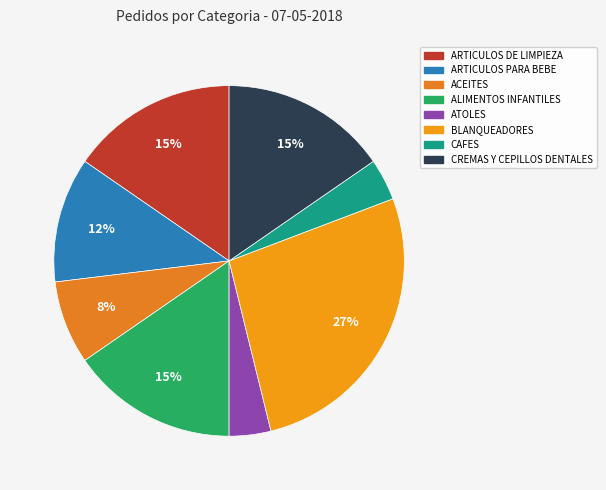

What portion of the pie excludes CREMAS Y CEPILLOS DENTALES?

84.6%